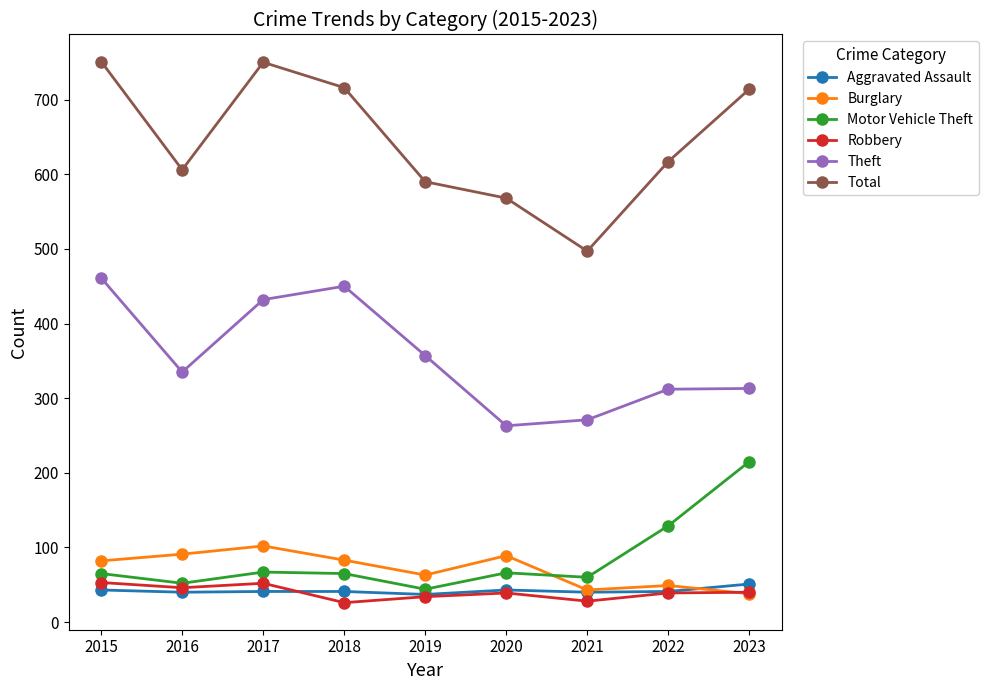

Is it true that Robbery equals 39 at 2020?

True